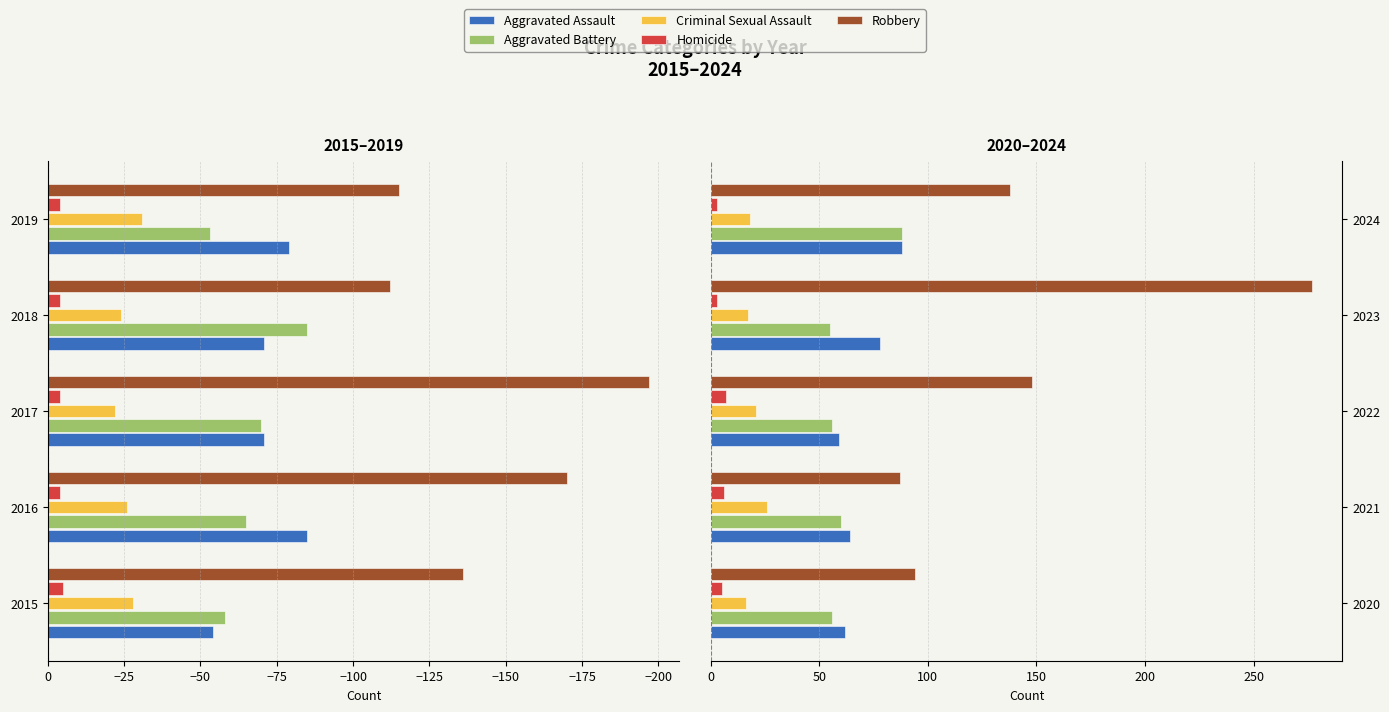

What is the greatest value displayed?

277